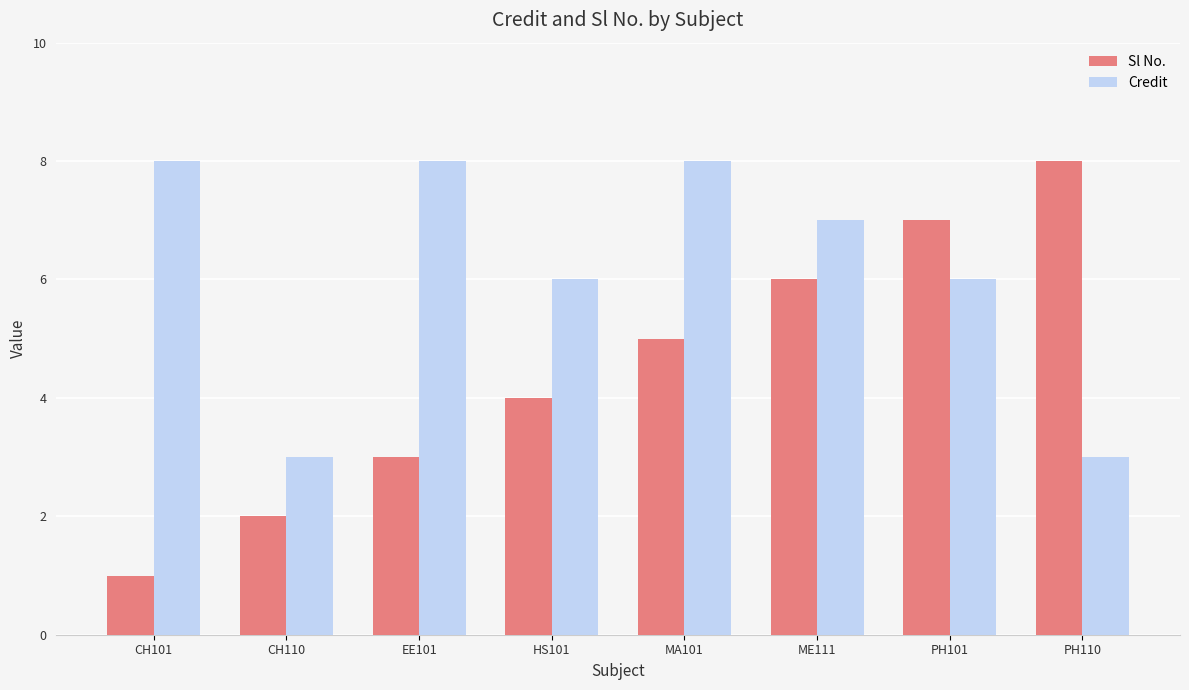

What is the minimum value shown in the chart?

1